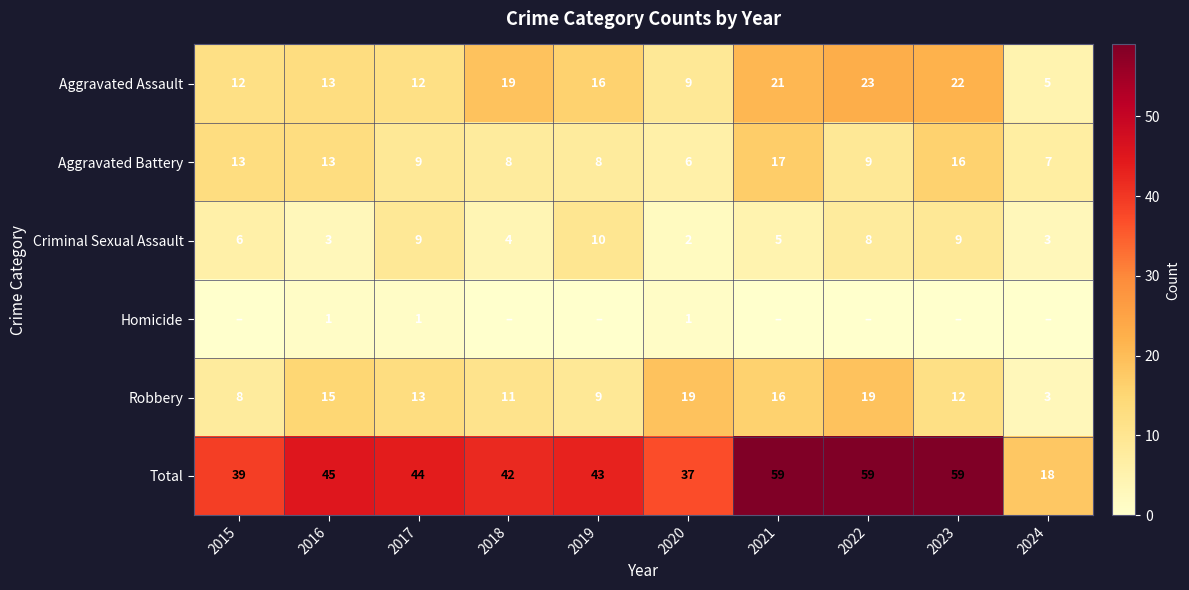

The value of Criminal Sexual Assault at 2023 is 9. True or false?

True